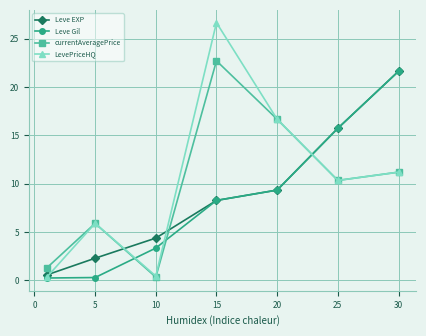

At how many categories does at least one series exceed 7?

4